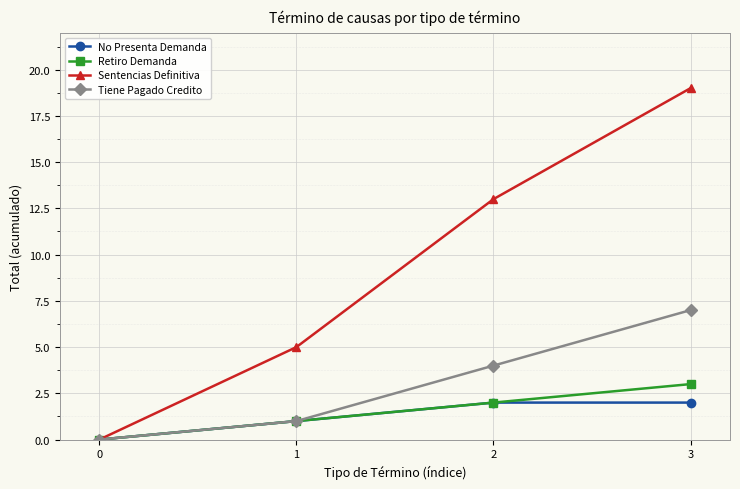

Which series changed the most between 0 and 2?

Sentencias Definitiva